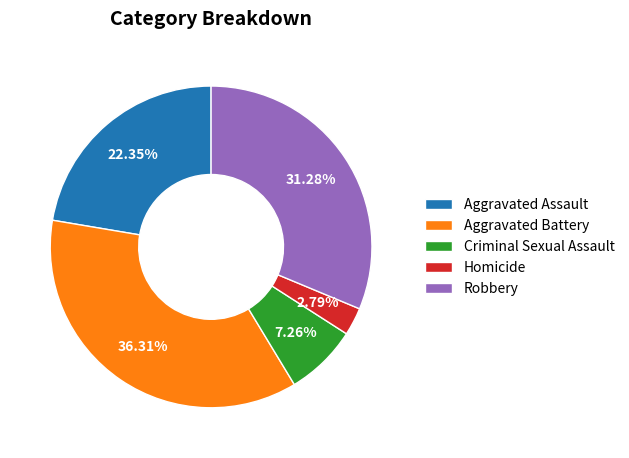

Which slice is the largest?

Aggravated Battery